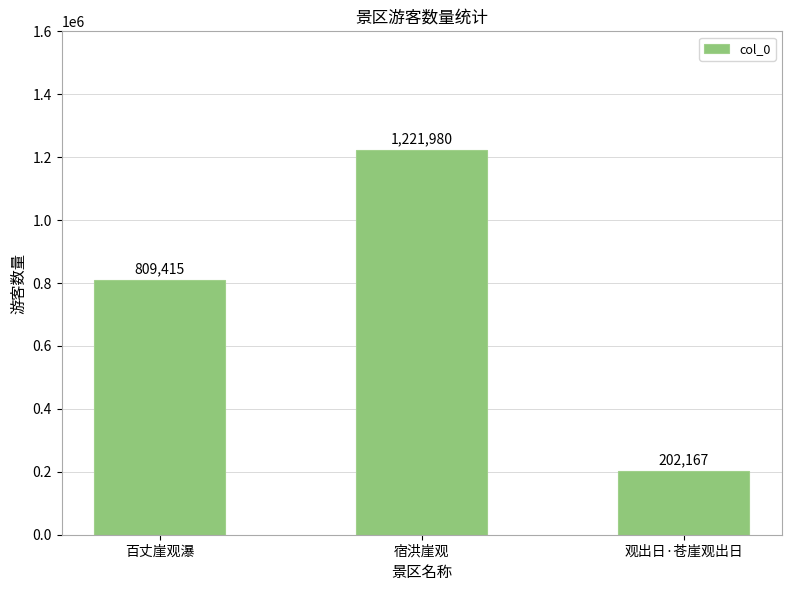

What is the difference between the values at 观出日·苍崖观出日 and 百丈崖观瀑?

607248